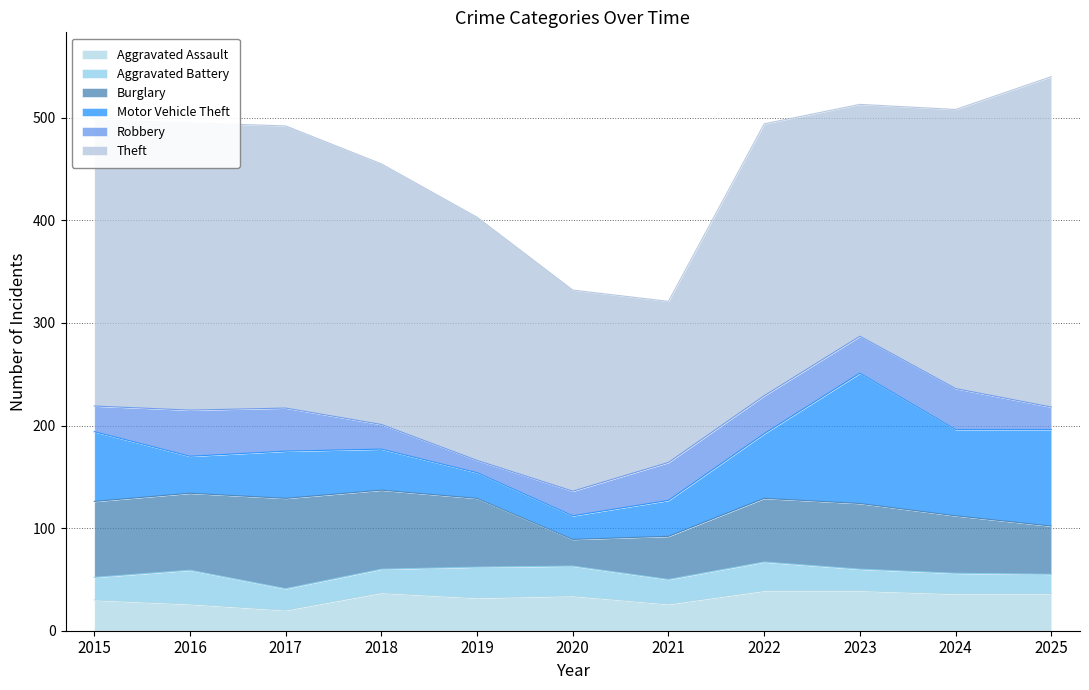

Reading left to right, list all the values displayed in this chart.

Aggravated Assault: 2015=30	2016=26	2017=20	2018=37	2019=32	2020=34	2021=26	2022=39	2023=39	2024=36	2025=36
Aggravated Battery: 2015=22	2016=33	2017=21	2018=23	2019=30	2020=29	2021=24	2022=28	2023=21	2024=20	2025=19
Burglary: 2015=74	2016=75	2017=88	2018=77	2019=67	2020=26	2021=42	2022=62	2023=64	2024=56	2025=47
Motor Vehicle Theft: 2015=68	2016=36	2017=46	2018=40	2019=25	2020=23	2021=35	2022=63	2023=127	2024=84	2025=94
Robbery: 2015=25	2016=45	2017=42	2018=24	2019=12	2020=24	2021=37	2022=37	2023=36	2024=40	2025=22
Theft: 2015=279	2016=280	2017=275	2018=254	2019=237	2020=196	2021=157	2022=265	2023=226	2024=272	2025=322